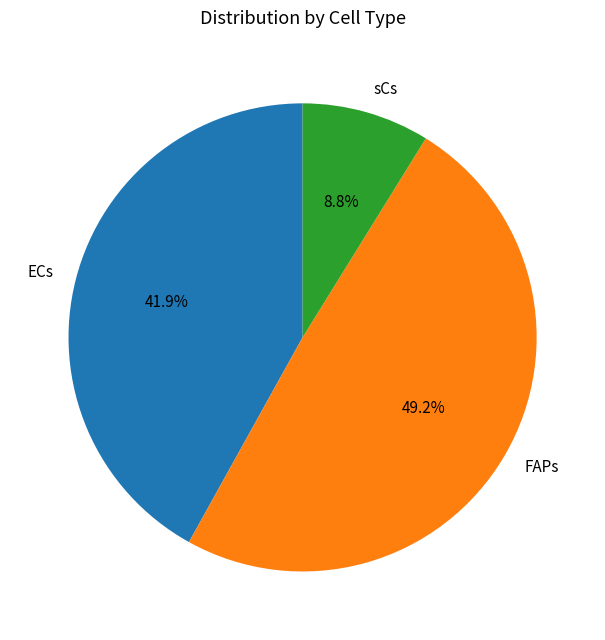

What is the smallest slice in the pie chart?

sCs